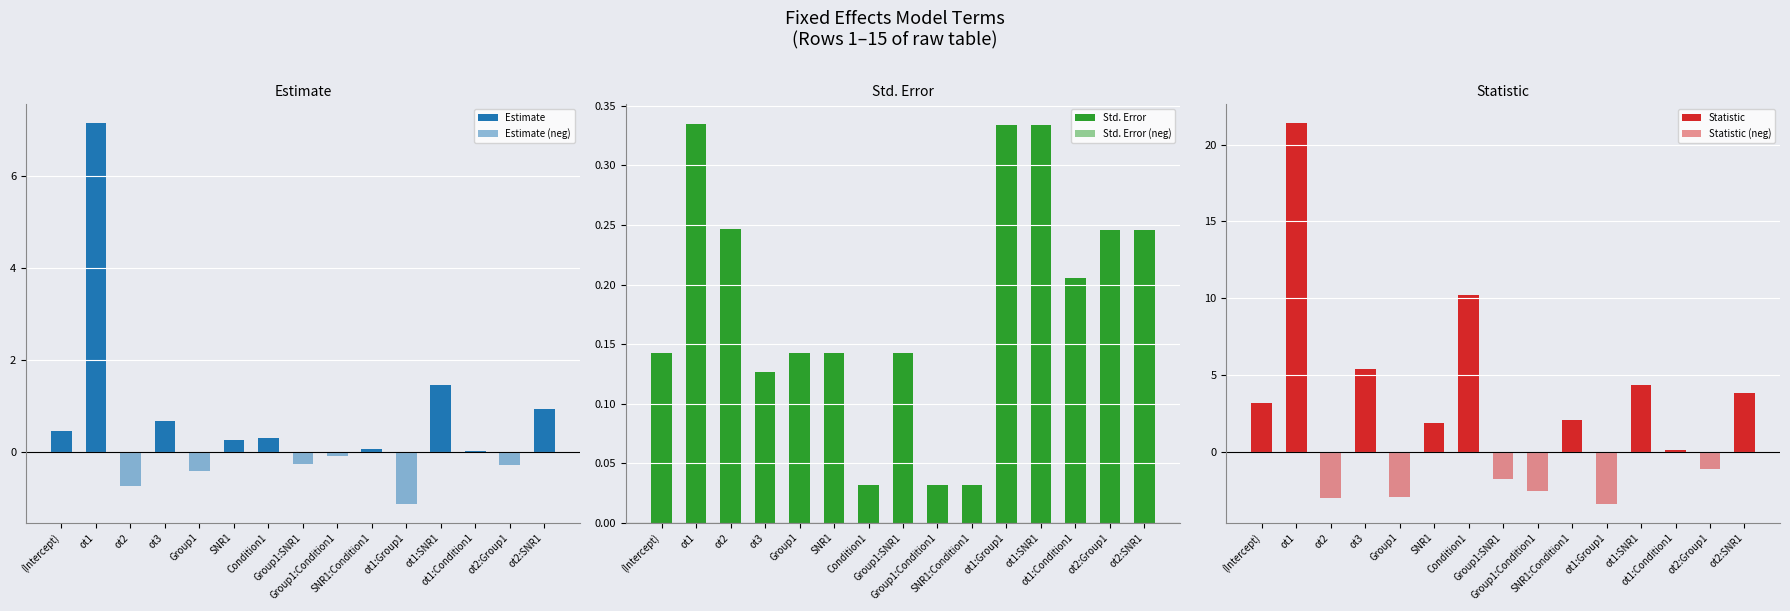

Which series changed the most between ot1 and Condition1?

Statistic